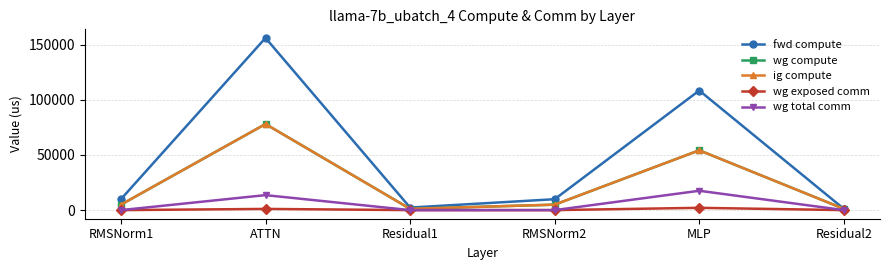

At which category does wg compute reach its first local valley?

Residual1